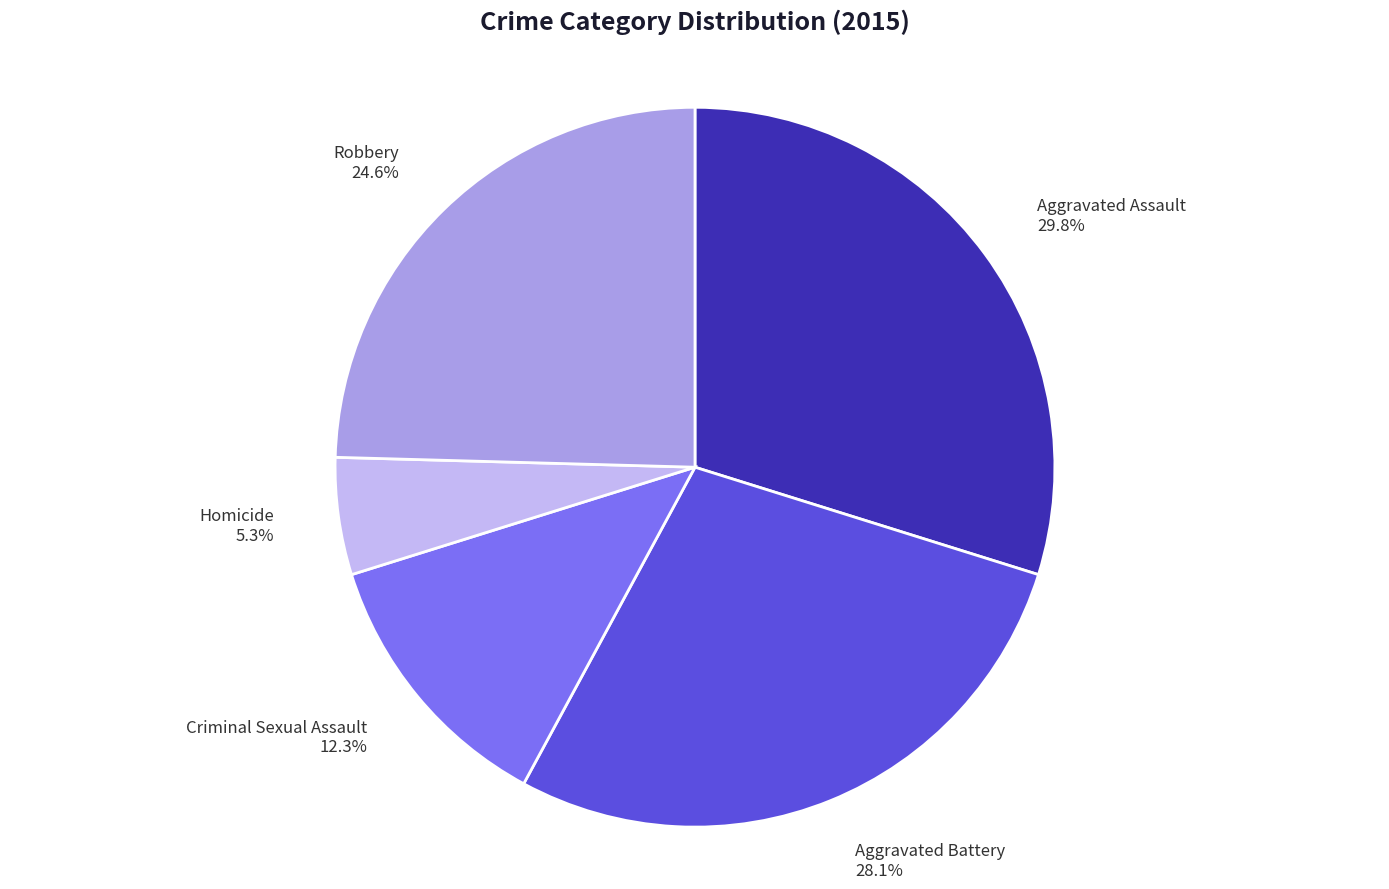

To the nearest percent, what portion does Criminal Sexual Assault represent?

12%